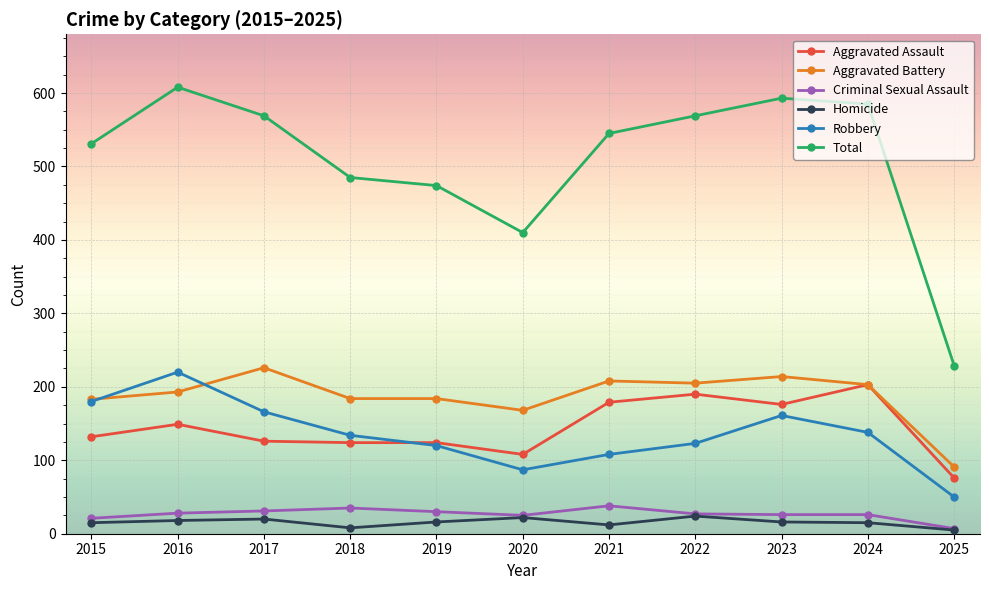

True or false: Aggravated Assault has more than 0 points higher than both neighbors.

True